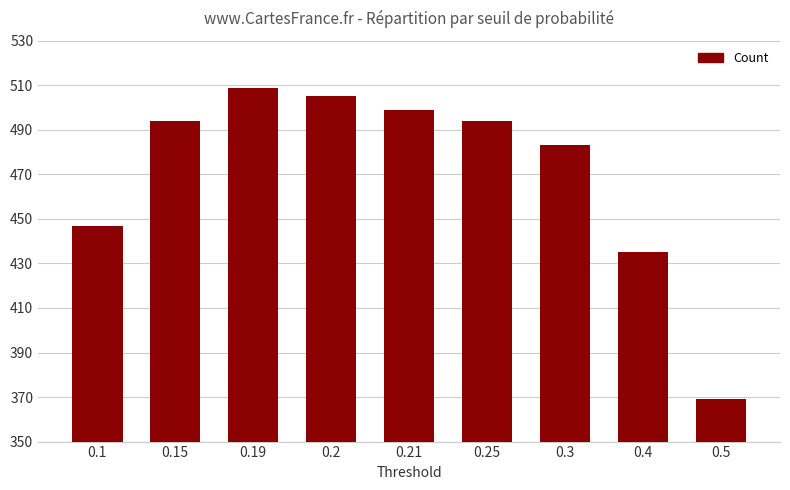

The chart shows a value of 155 at 0.15. True or false?

False